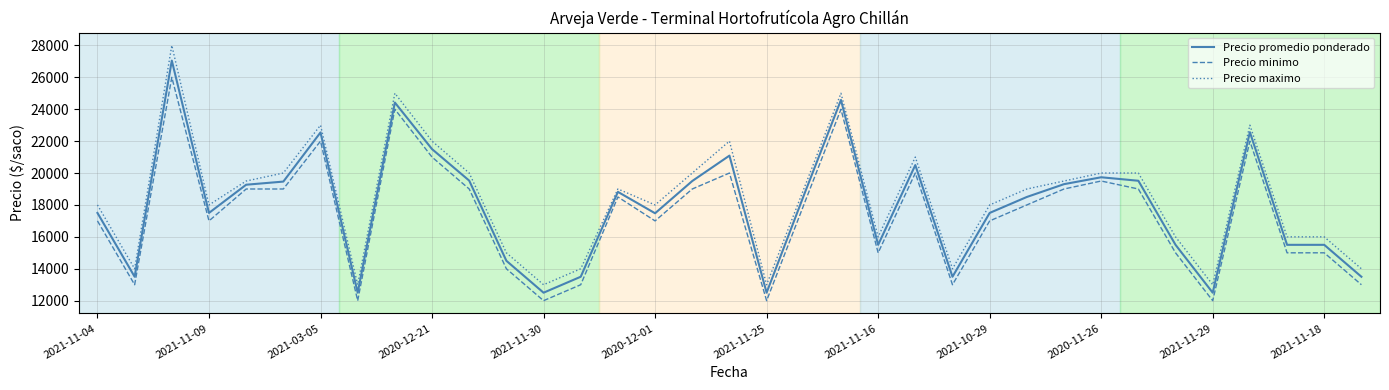

Does the chart have visible grid lines?

Yes